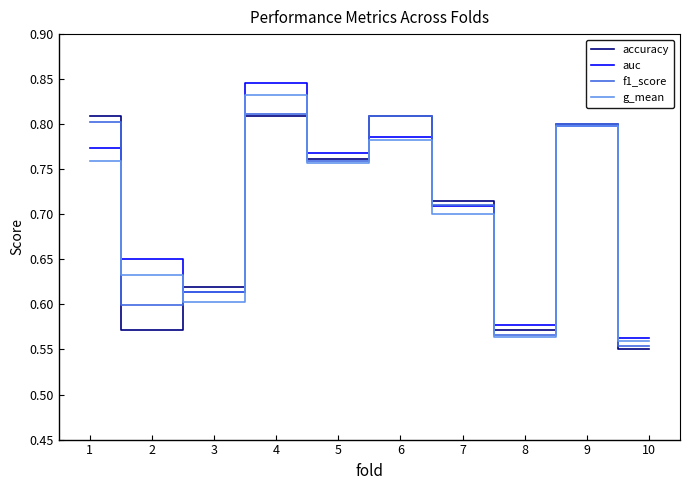

Between which two adjacent categories do f1_score and g_mean first intersect?

1 and 2